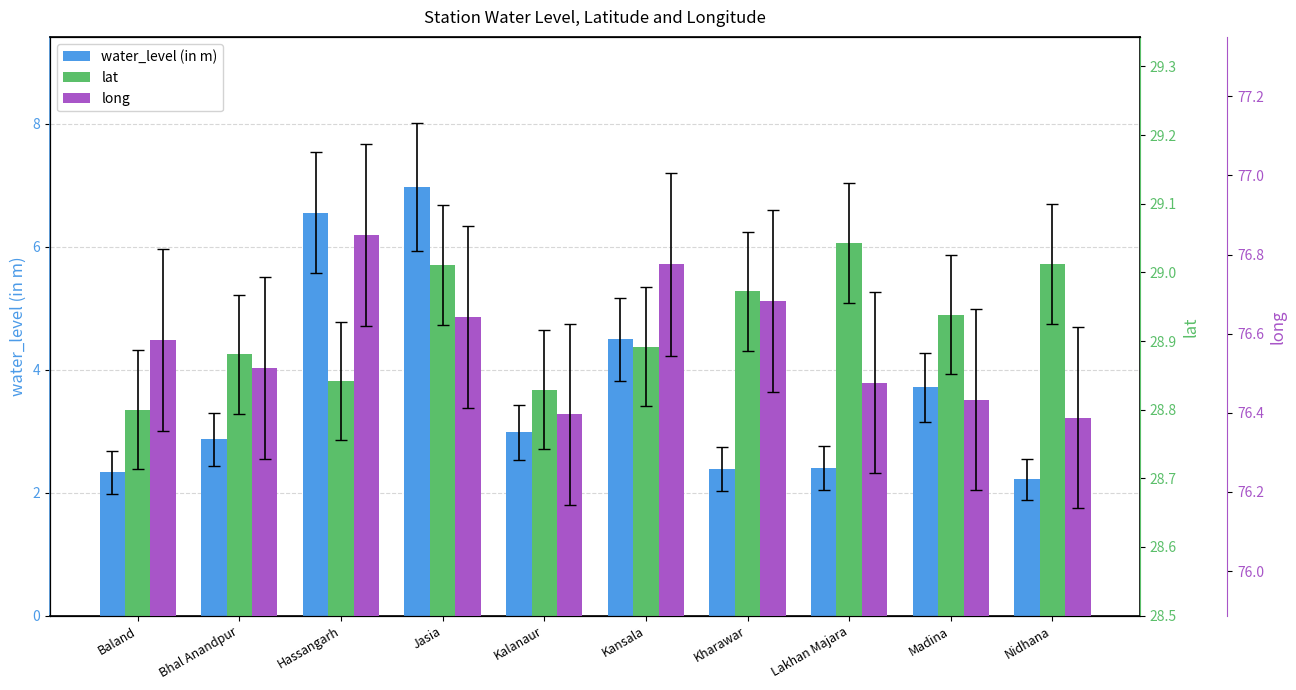

What is the value of the lat bar at the 6th from the left?

28.9